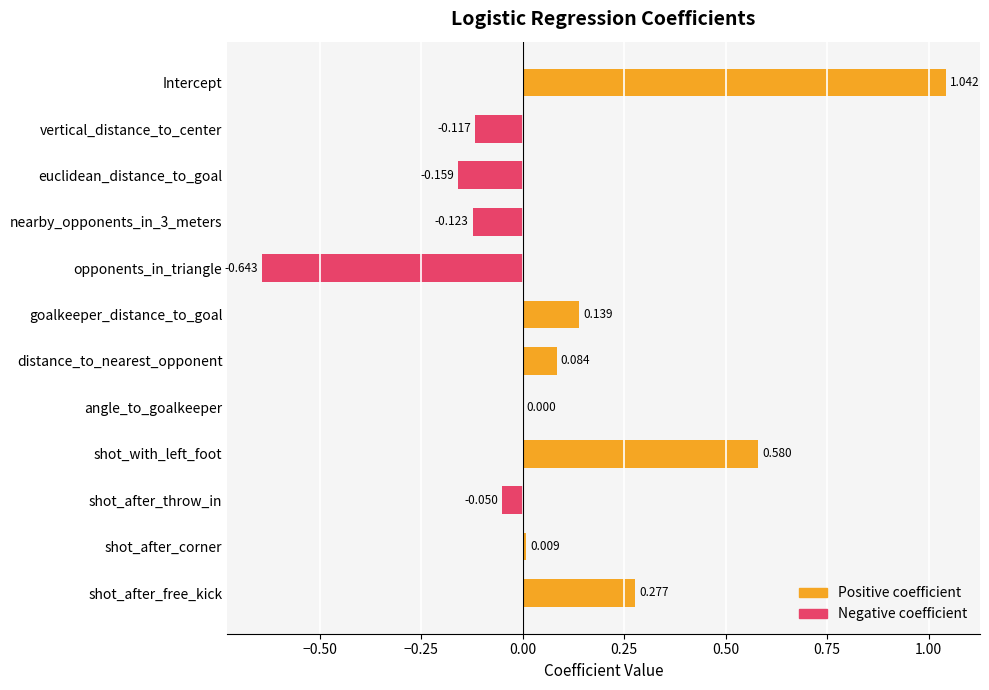

Count the number of data series in this chart.

1